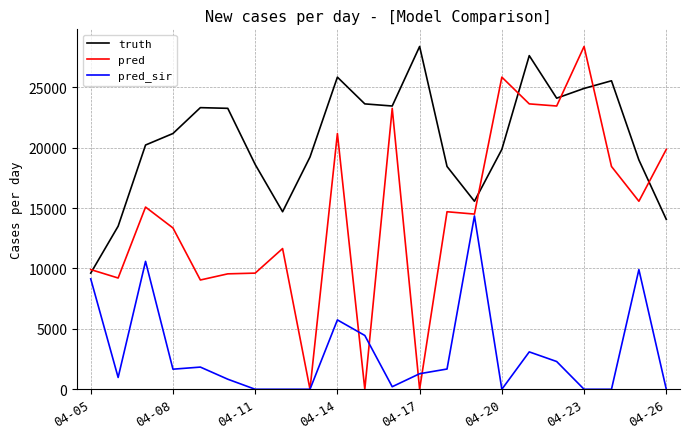

What is the maximum value shown in the chart?

28374.0